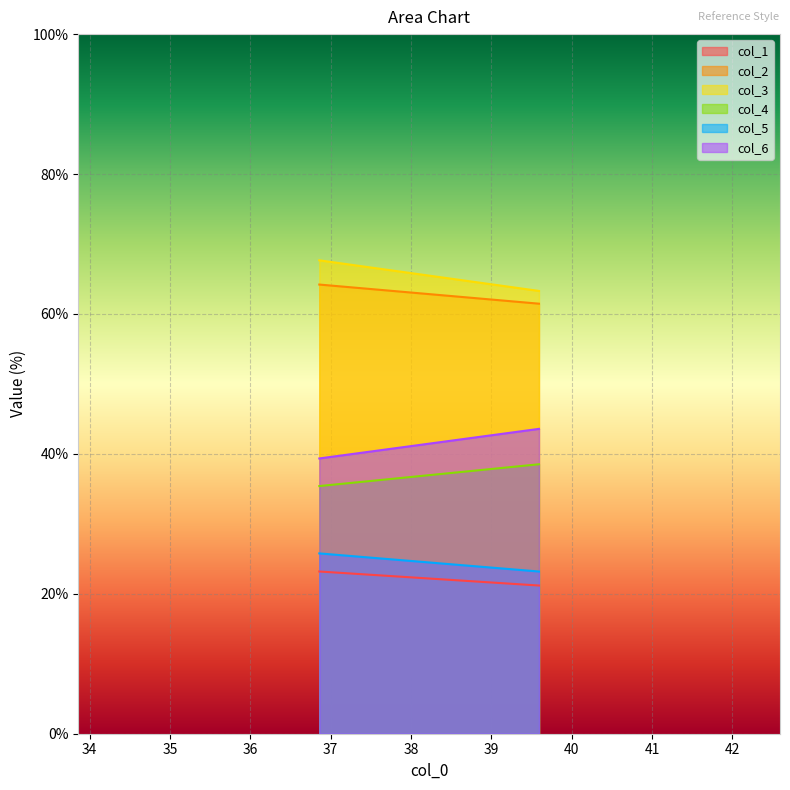

True or false: col_3 has a value of 67.7 at 36.859375.

True